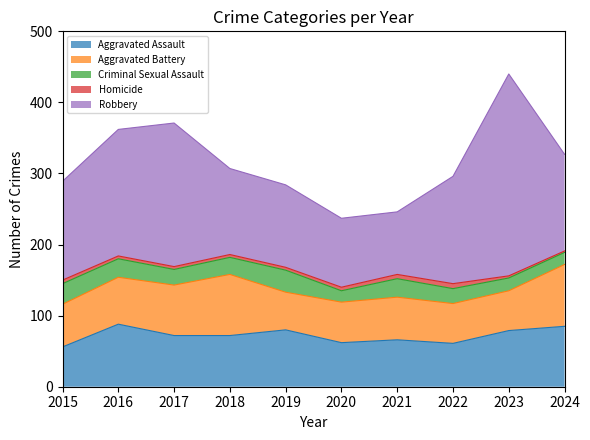

What is the average value of the Homicide series?

4